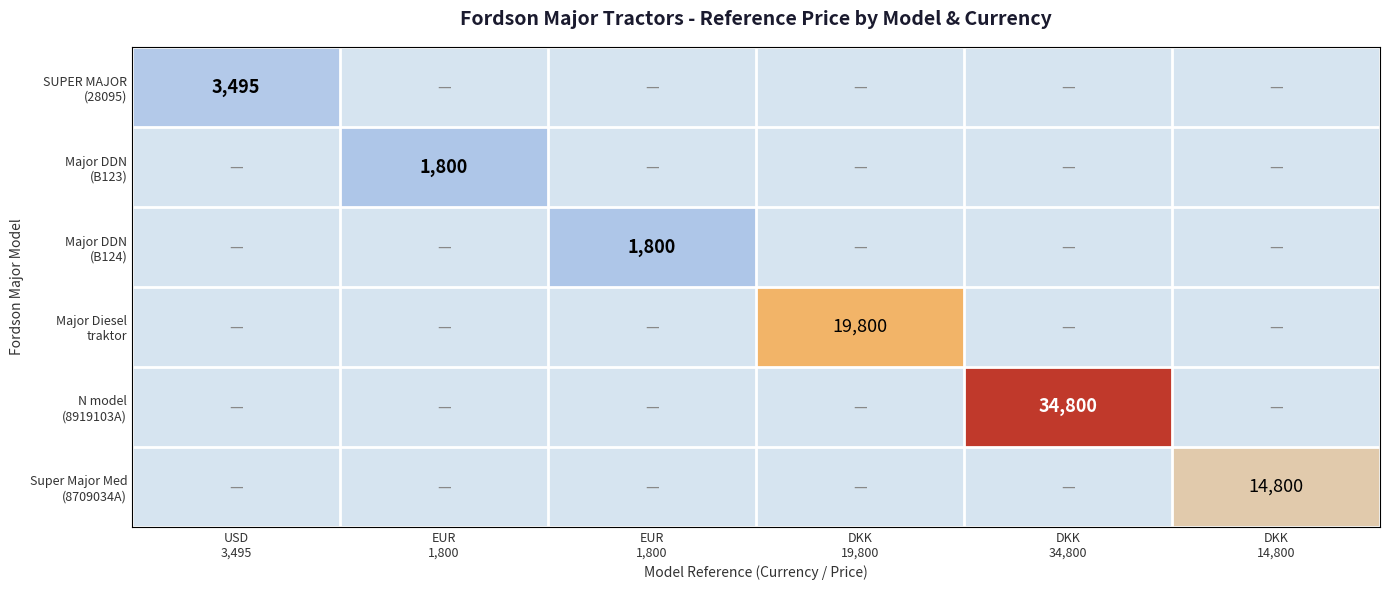

How many categories are shown in the chart?

6